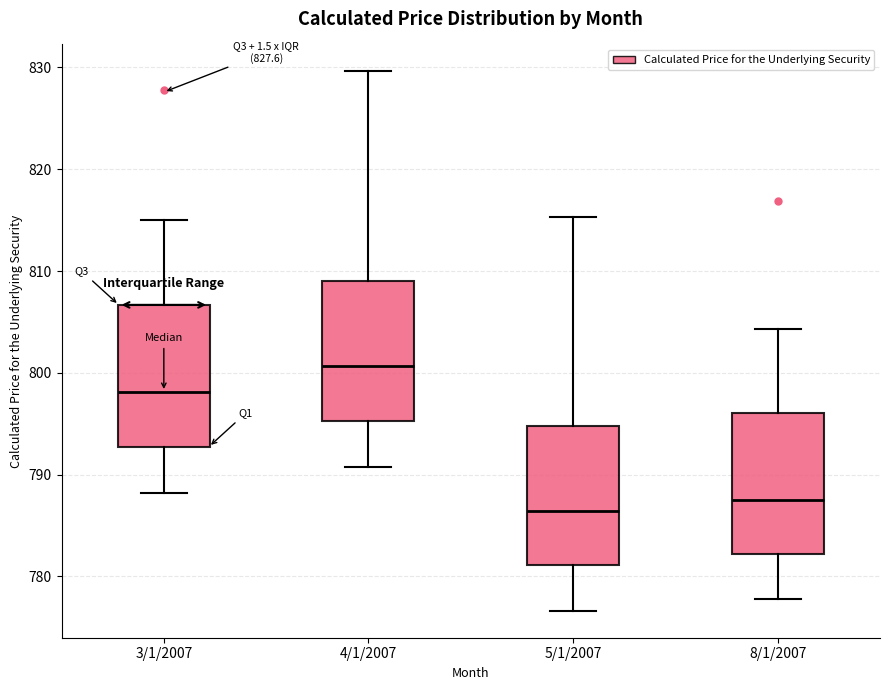

Where does the median line of the box for 8/1/2007 sit on the y-axis? The values are not printed on the chart, so give them approximately, as read against the axis.

788